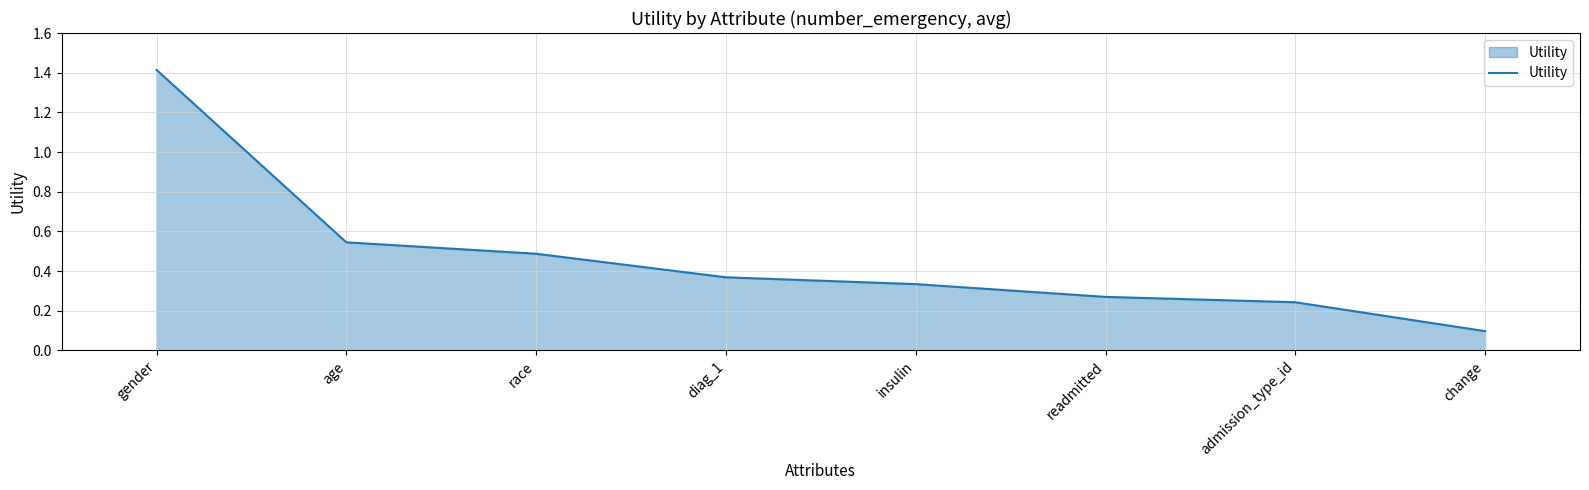

What position from the right is insulin?

4